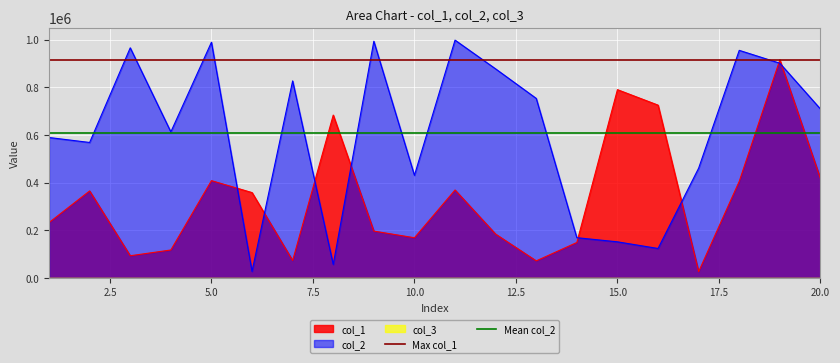

What is the minimum value for col_2?

27586